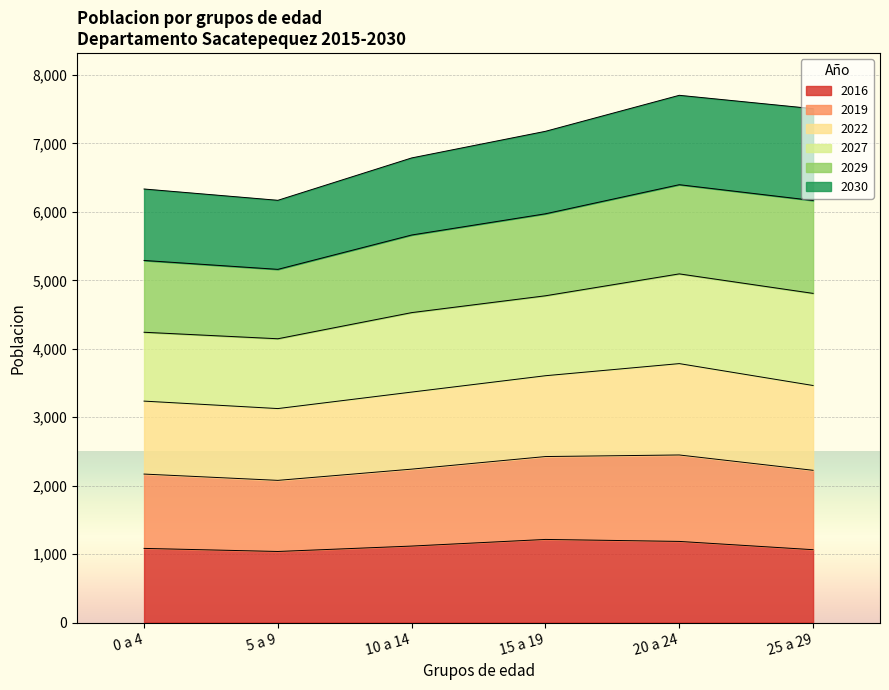

What is the highest value of the 2016 series?

1214